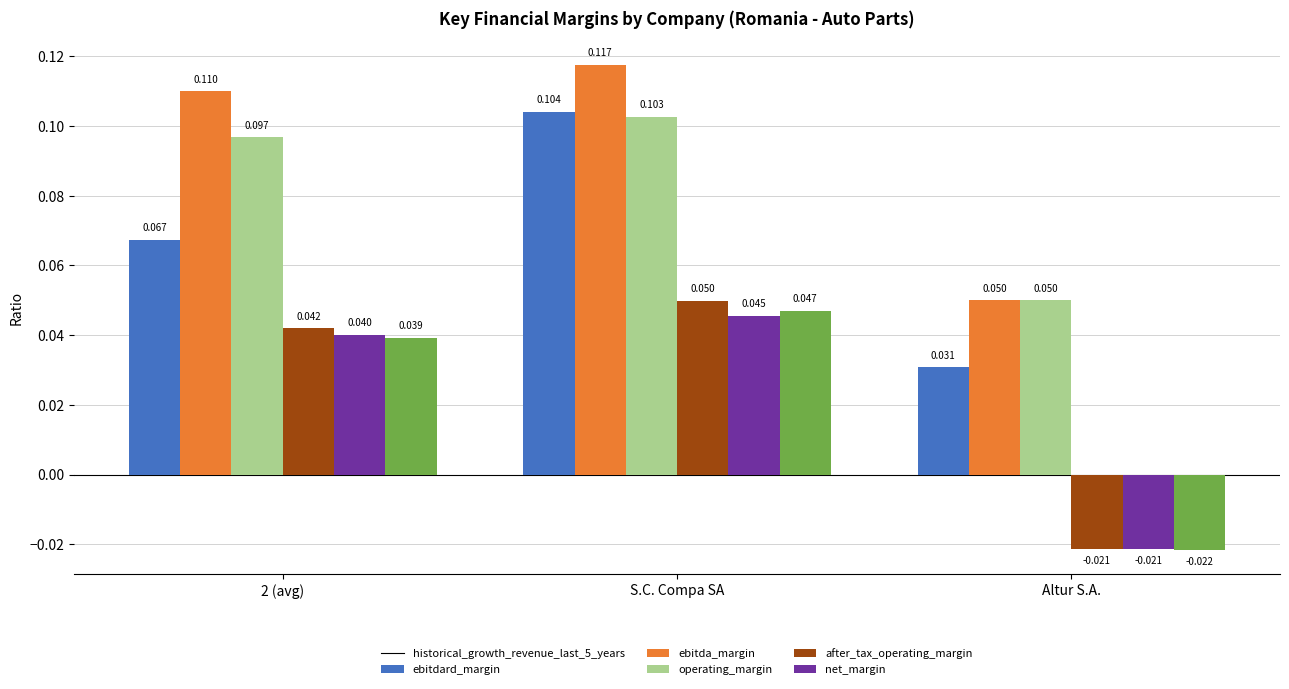

What is the sum of all historical_growth_revenue_last_5_years values?

0.2